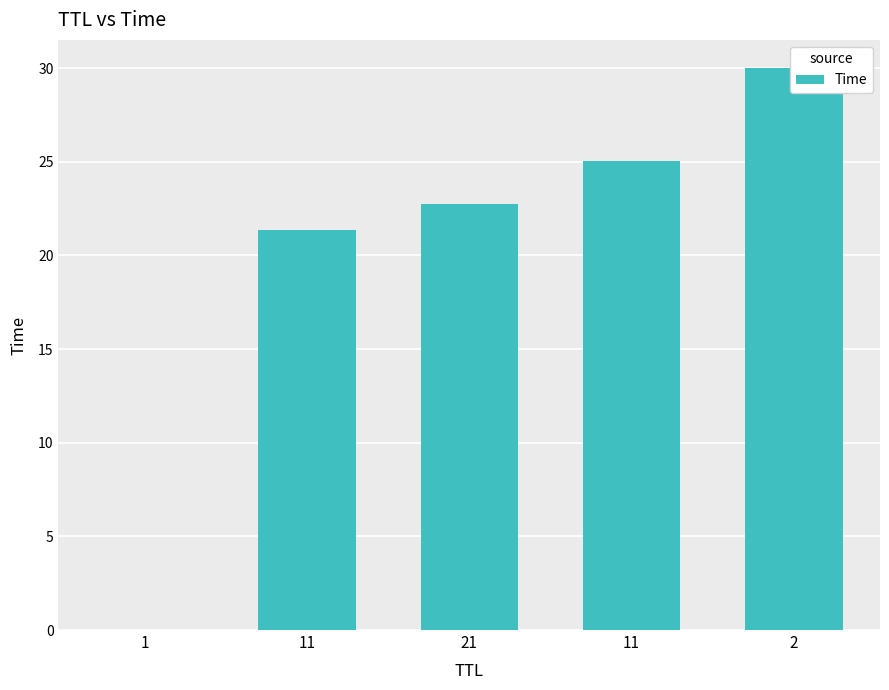

How many series are shown in this chart?

1